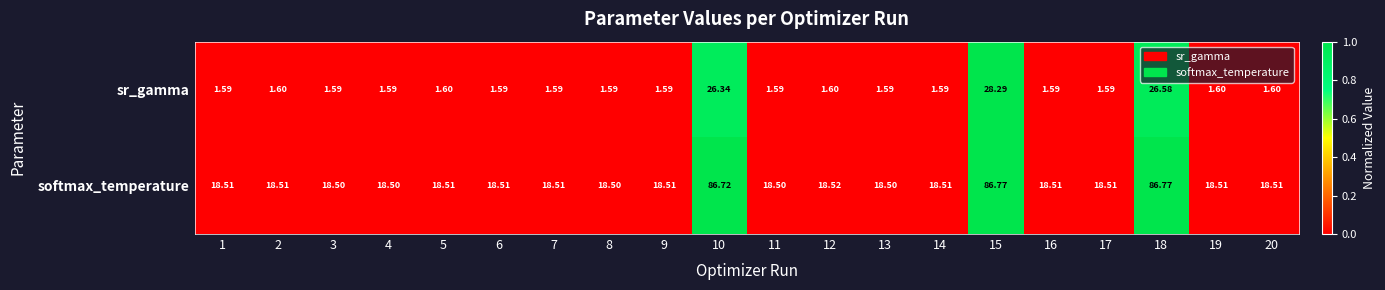

Between 7 and 18, which series saw the biggest shift?

softmax_temperature